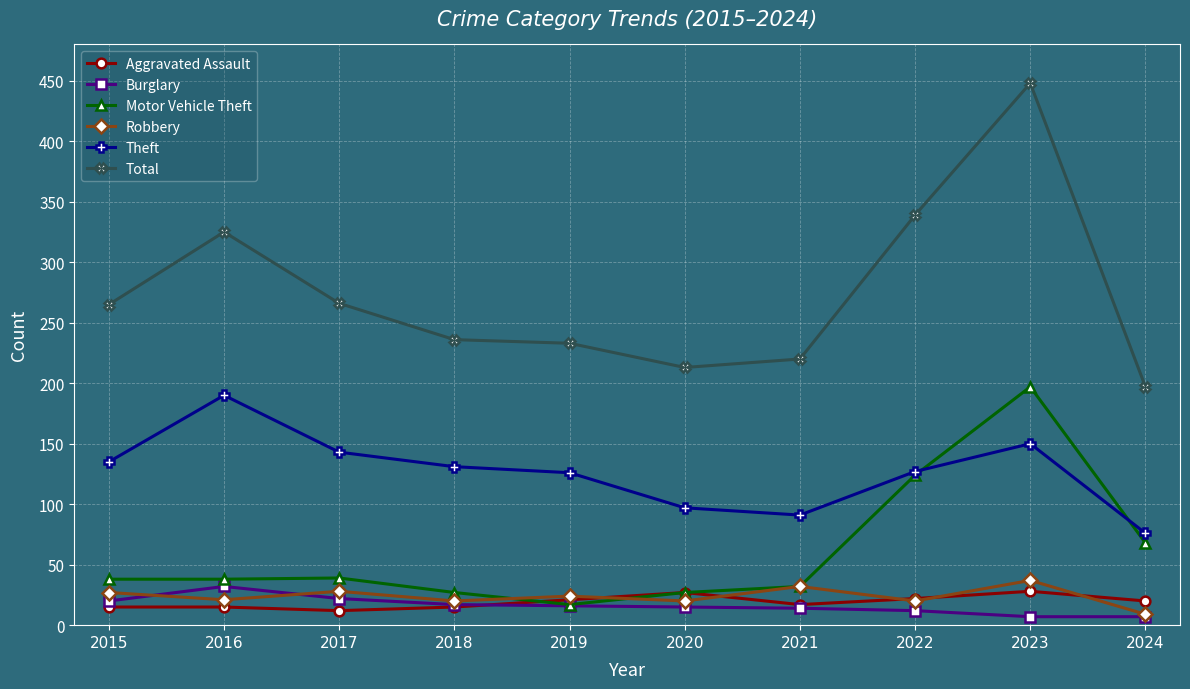

What is the difference between the maximum and minimum values in the Theft series?

114